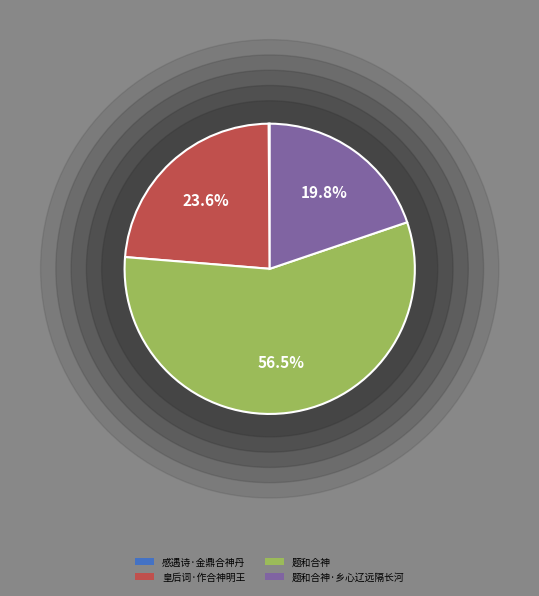

Is 感遇诗·金鼎合神丹 the majority of the pie?

No